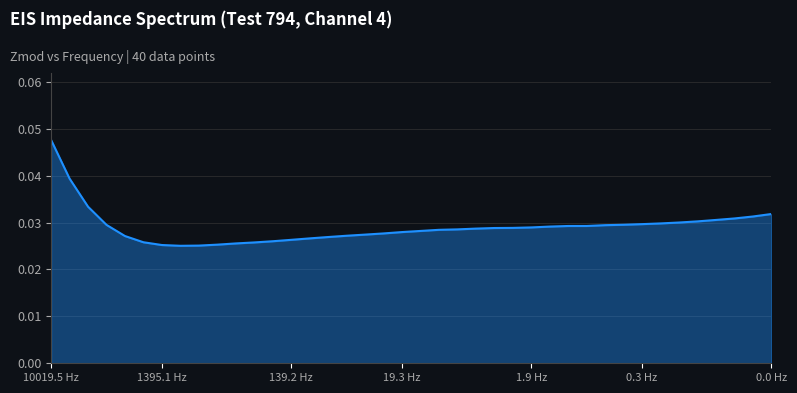

How many lines are shown in the chart?

1